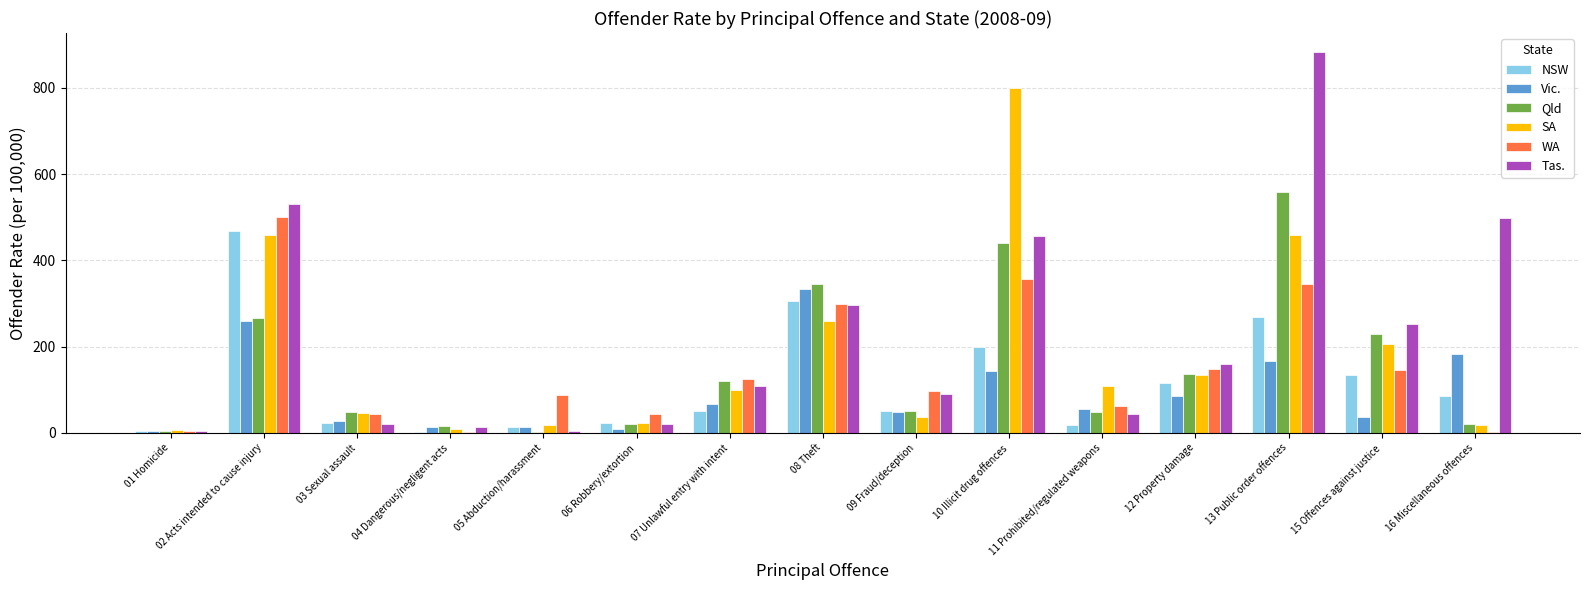

Which series has the largest total across all categories?

Tas.